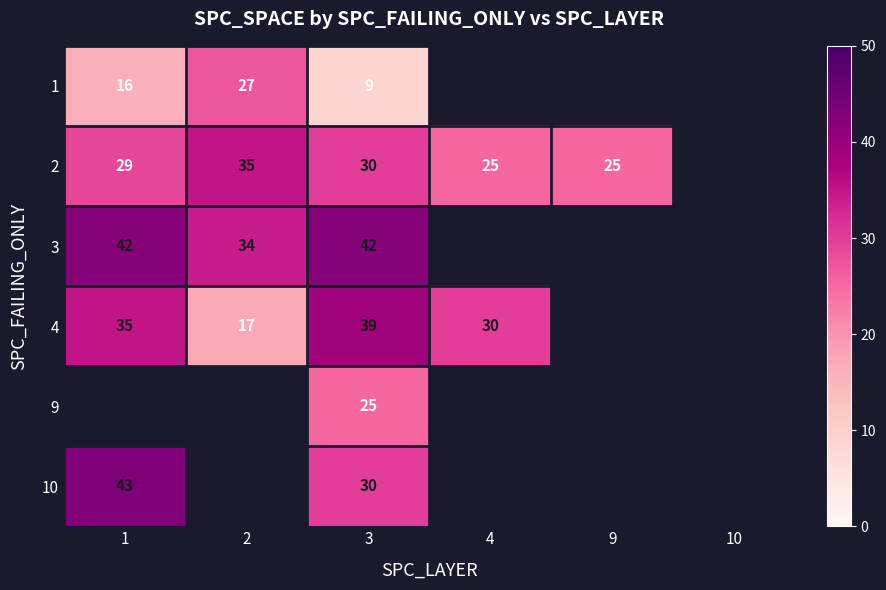

Is it true that 3 equals 61 at 2?

False